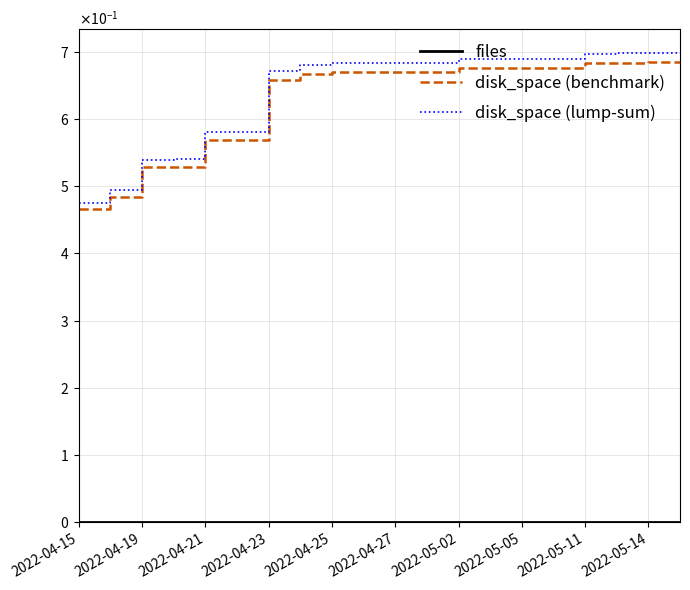

Does the chart have visible grid lines?

Yes